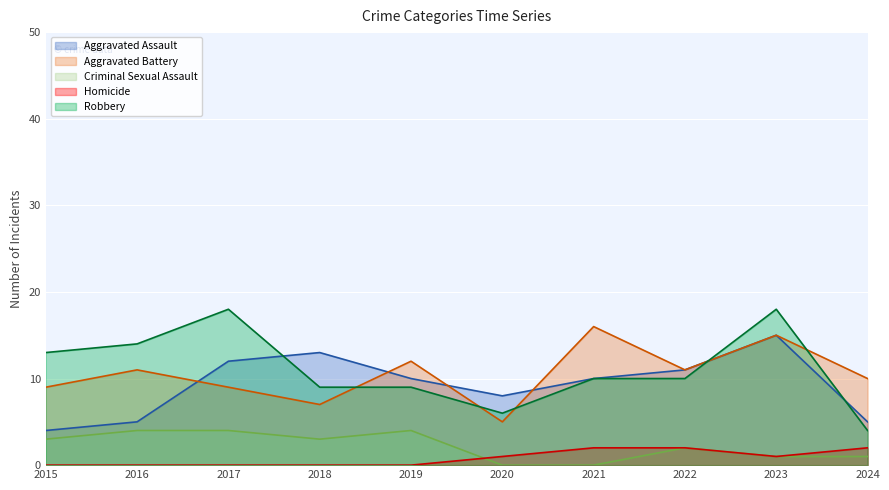

Where is the first local minimum for Criminal Sexual Assault?

2018